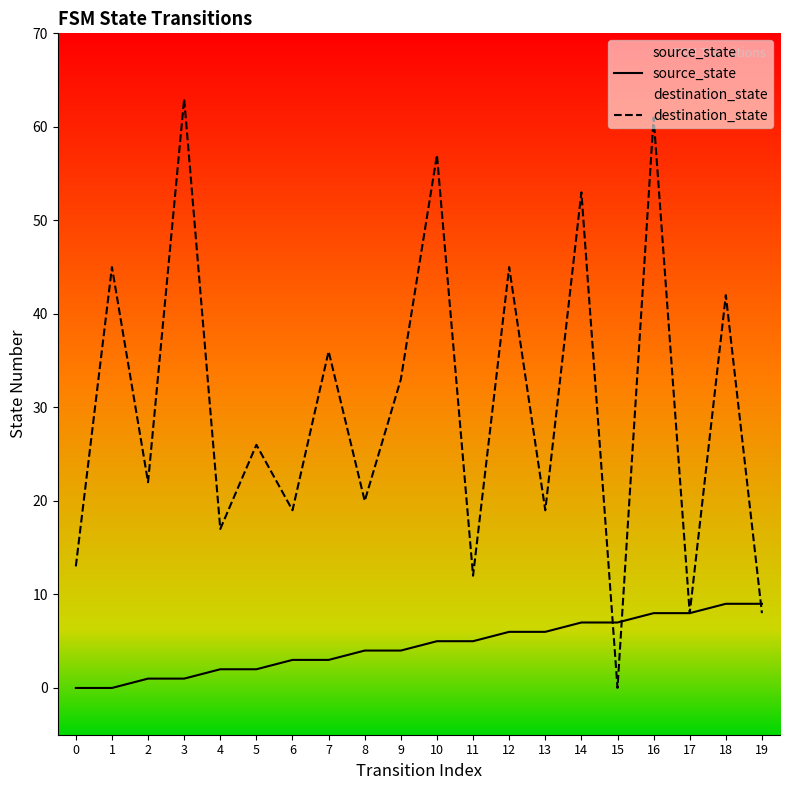

Which has a higher value, 1 or 15?

15